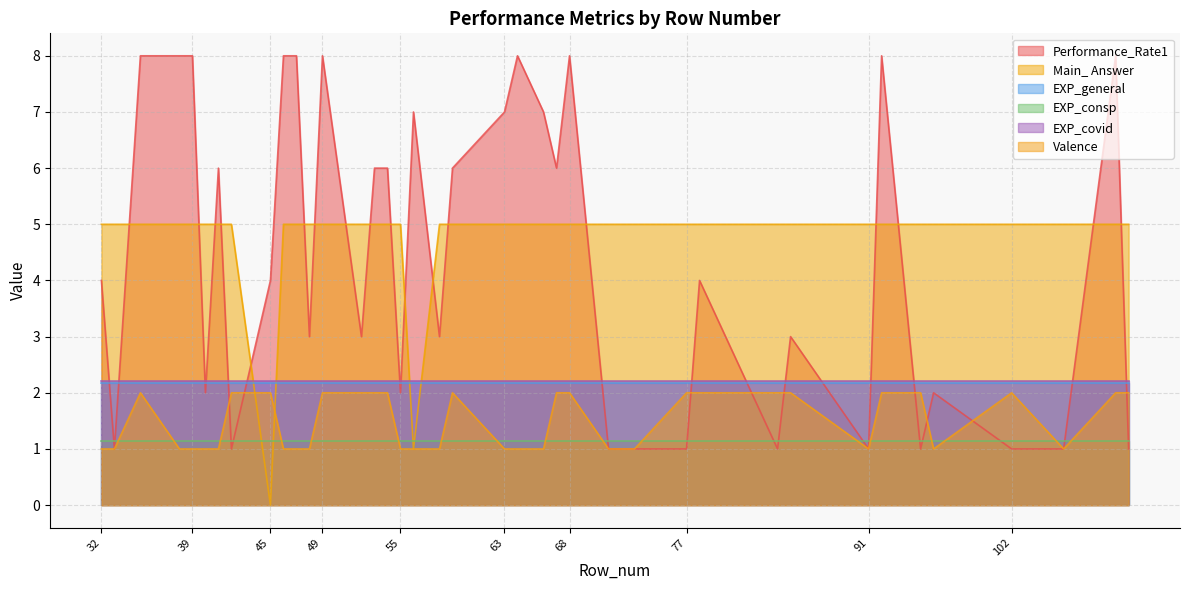

What is the spread (max minus min) of values at 63?

6.0